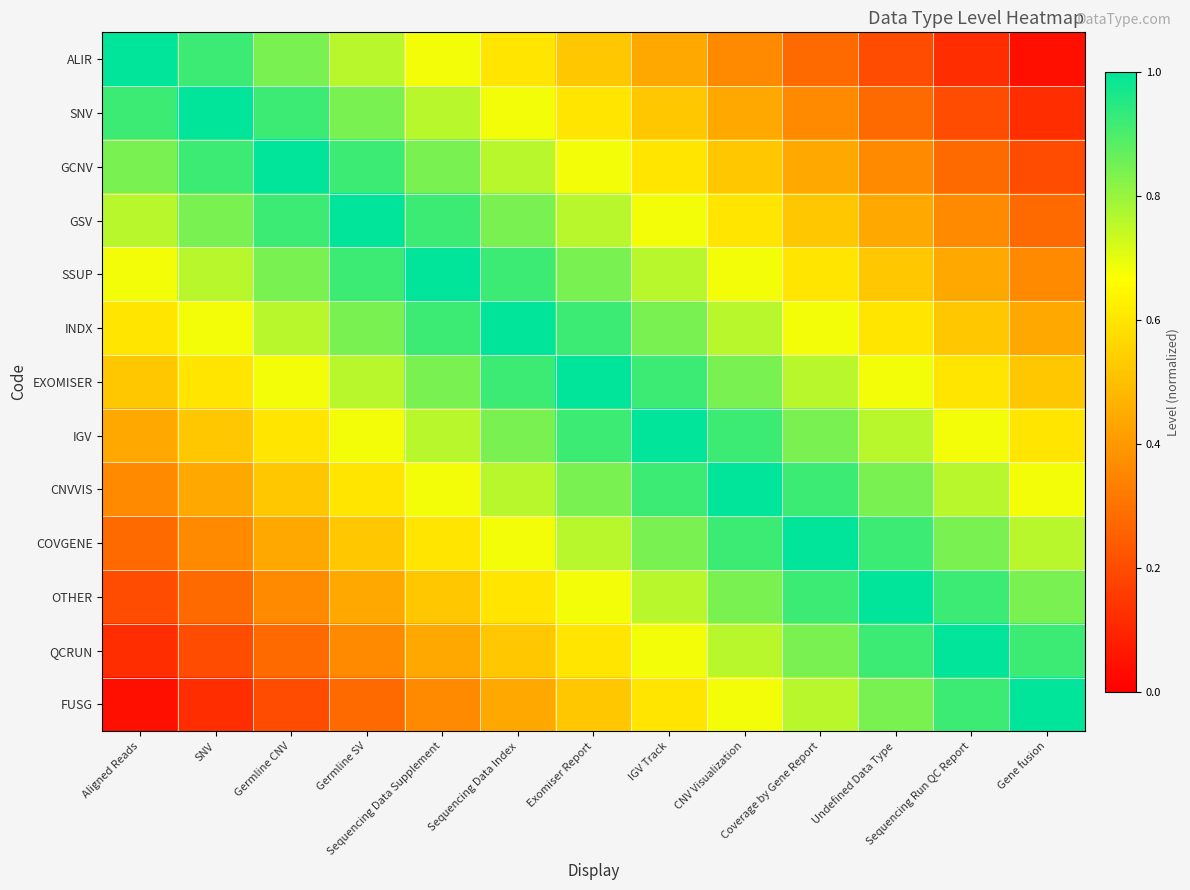

List the series in order of their peak value, lowest first.

ALIR, SNV, GCNV, GSV, SSUP, INDX, EXOMISER, IGV, CNVVIS, COVGENE, OTHER, QCRUN, FUSG